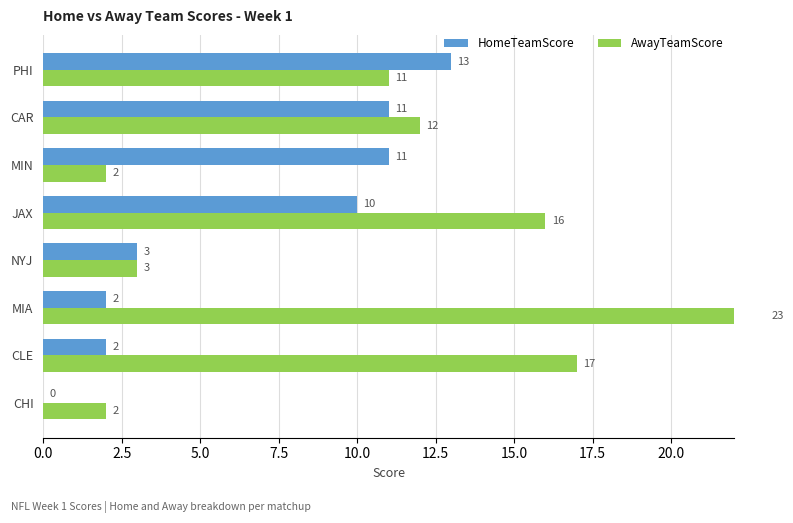

How many groups of bars are there?

8